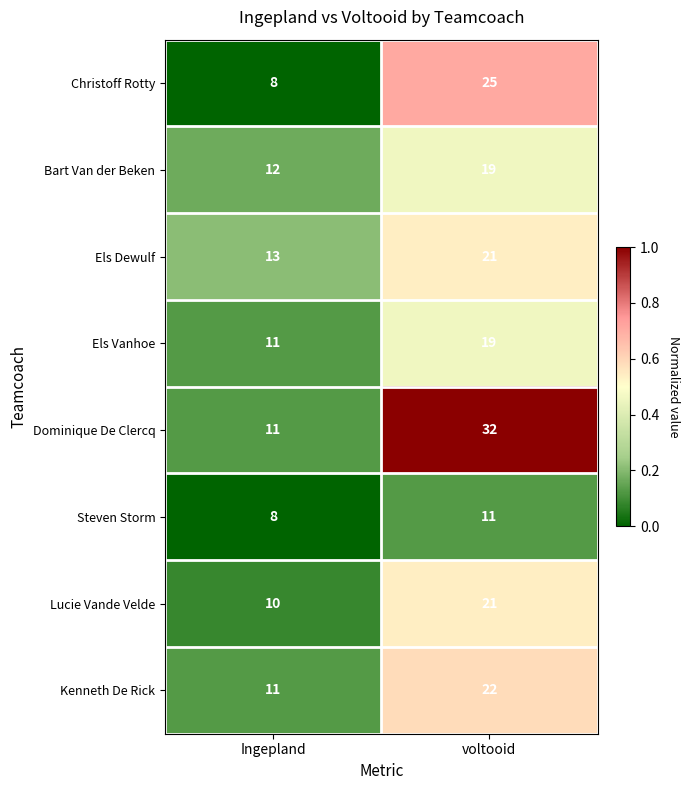

Reading left to right, what are all the values shown in this chart?

Christoff Rotty: 8	25
Bart Van der Beken: 12	19
Els Dewulf: 13	21
Els Vanhoe: 11	19
Dominique De Clercq: 11	32
Steven Storm: 8	11
Lucie Vande Velde: 10	21
Kenneth De Rick: 11	22